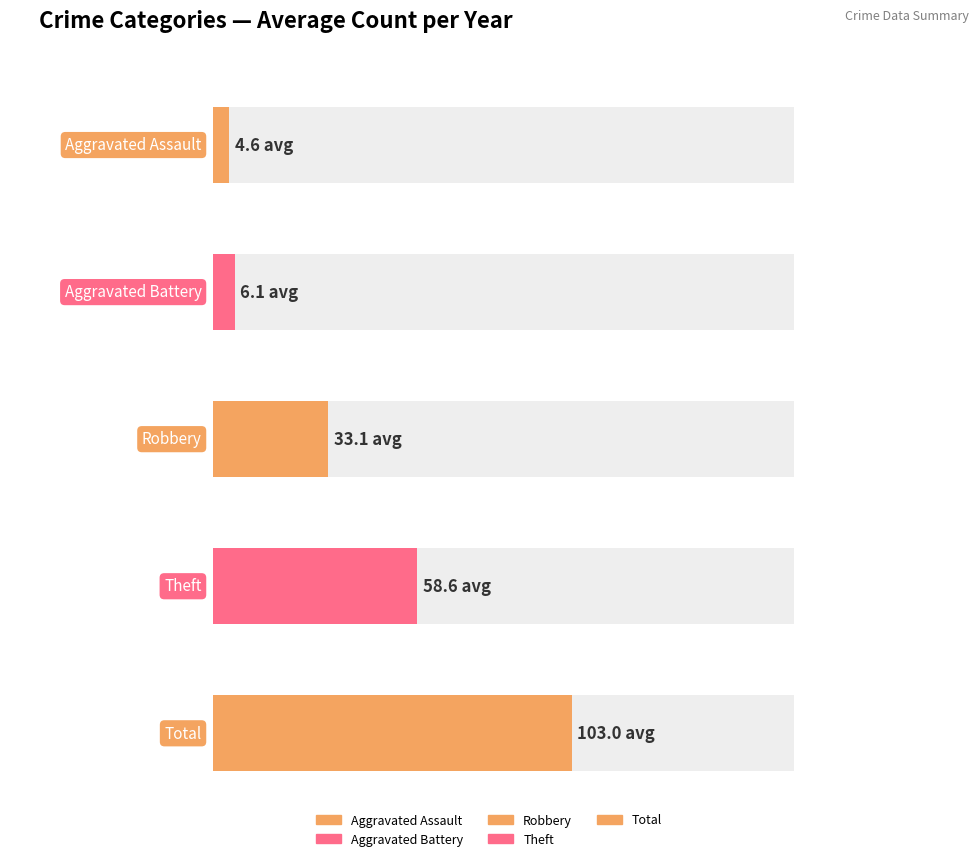

Does the chart contain stacked bars?

No